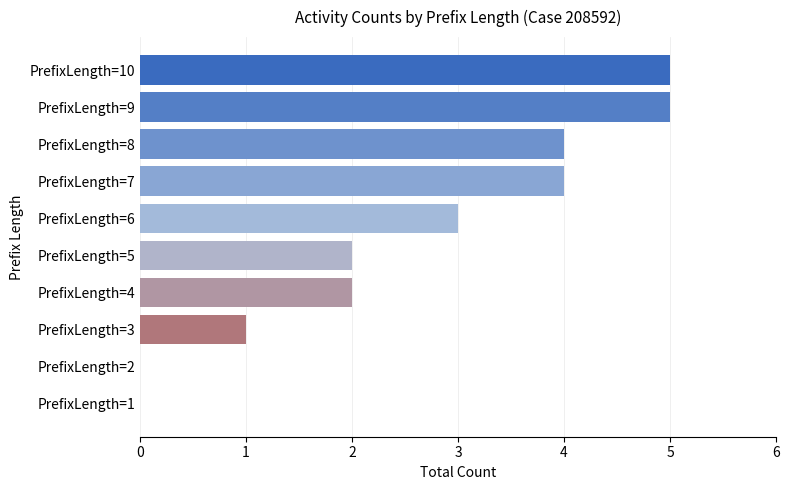

The chart shows a value of 4 at PrefixLength=6. True or false?

False